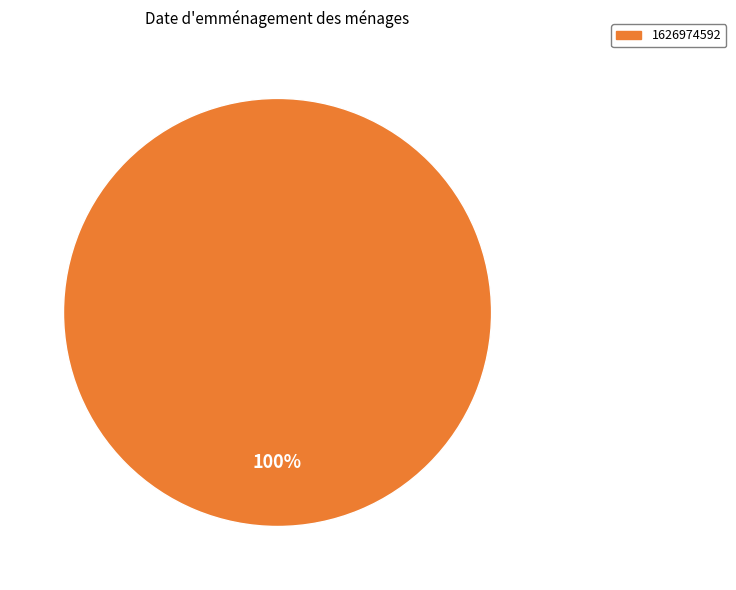

Does any single category account for the majority?

Yes